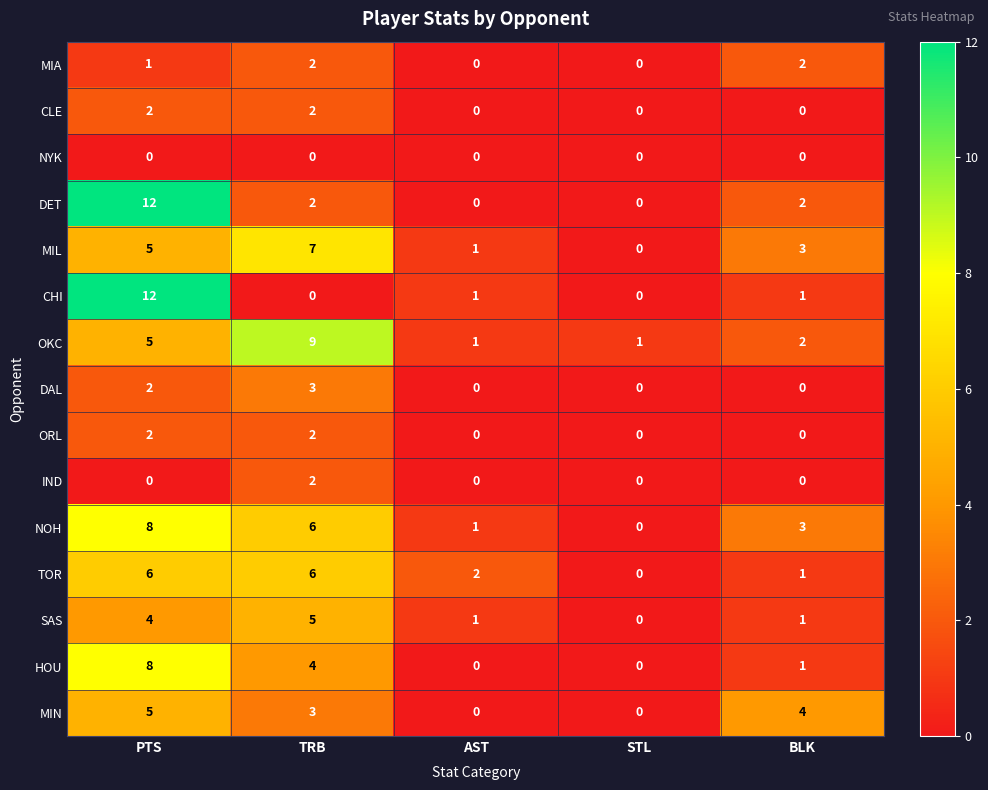

At which category is the sum across all series the highest?

PTS